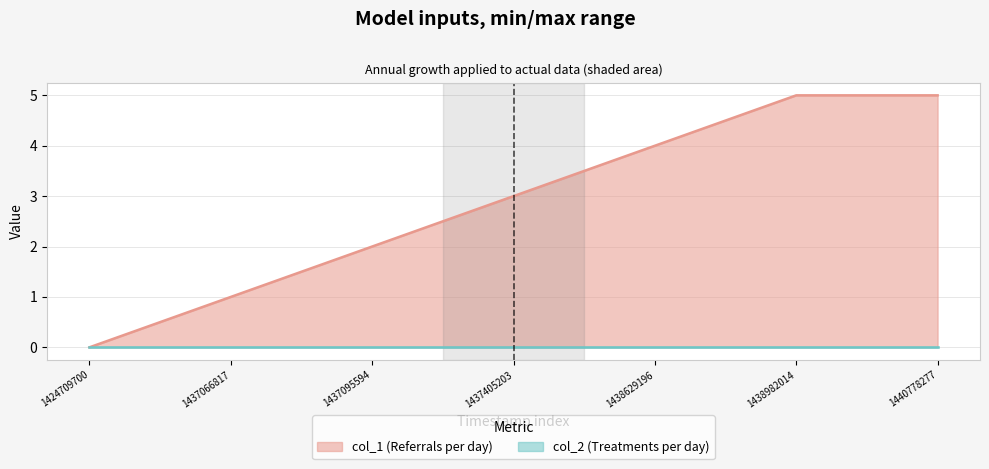

What is the value of the 6th point from the left?

5